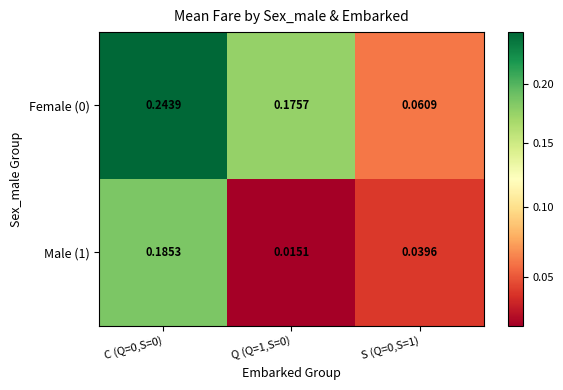

Rank the series by their average value, from lowest to highest.

Male (1), Female (0)